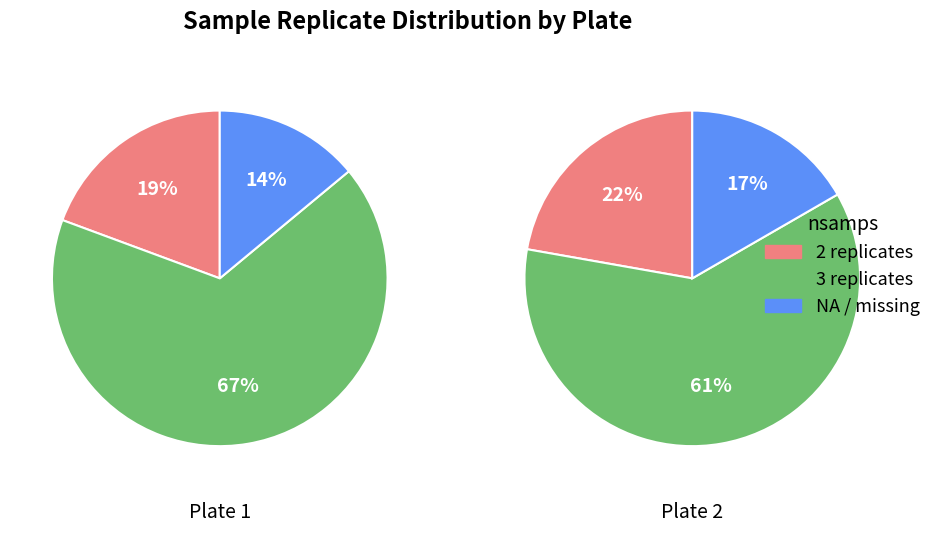

Rank the categories by value from highest to lowest.

nsamps=3, nsamps=2, nsamps=NA